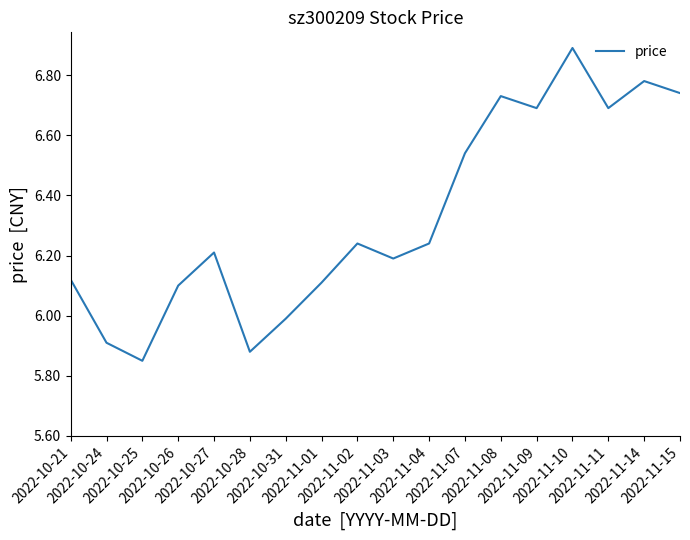

Reading left to right, what are all the values shown in this chart?

2022-10-21=6.1	2022-10-24=5.9	2022-10-25=5.8	2022-10-26=6.1	2022-10-27=6.2	2022-10-28=5.9	2022-10-31=6.0	2022-11-01=6.1	2022-11-02=6.2	2022-11-03=6.2	2022-11-04=6.2	2022-11-07=6.5	2022-11-08=6.7	2022-11-09=6.7	2022-11-10=6.9	2022-11-11=6.7	2022-11-14=6.8	2022-11-15=6.7